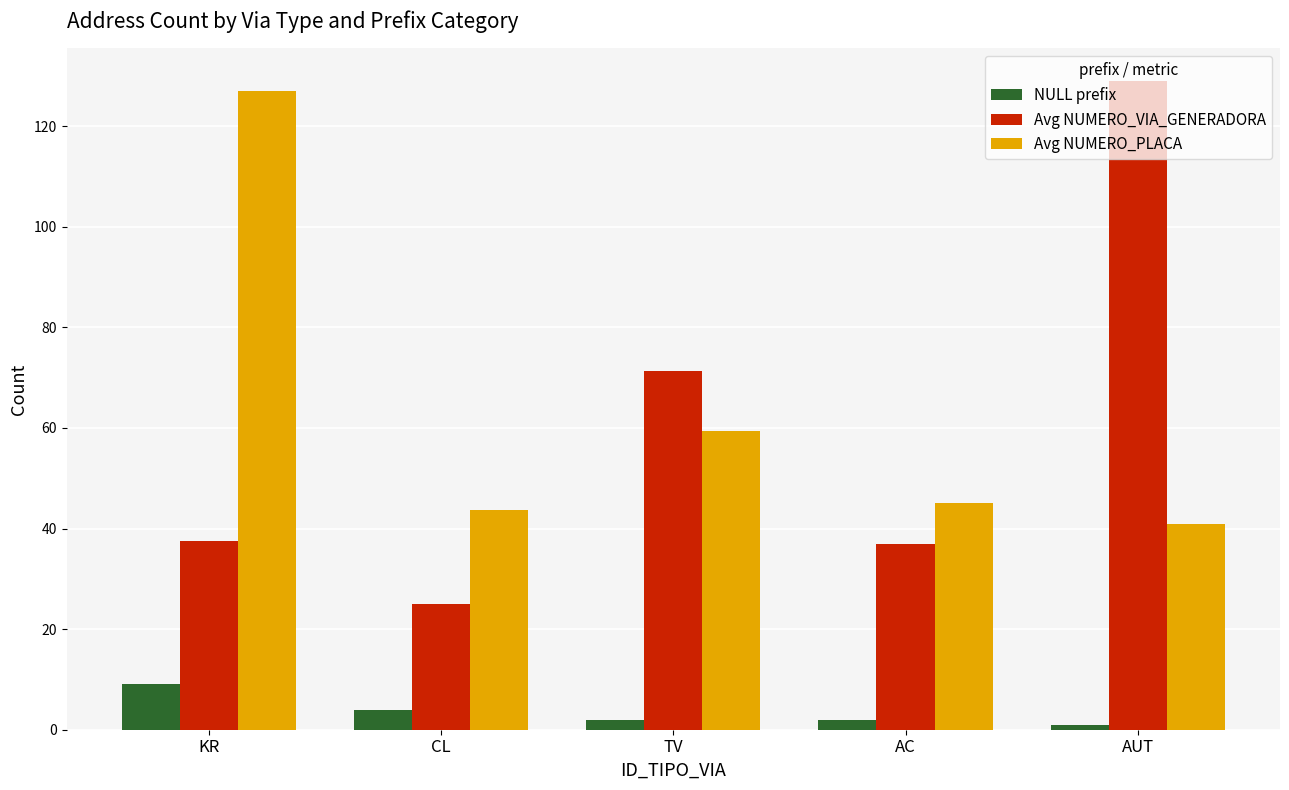

How many categories are shown in the chart?

5